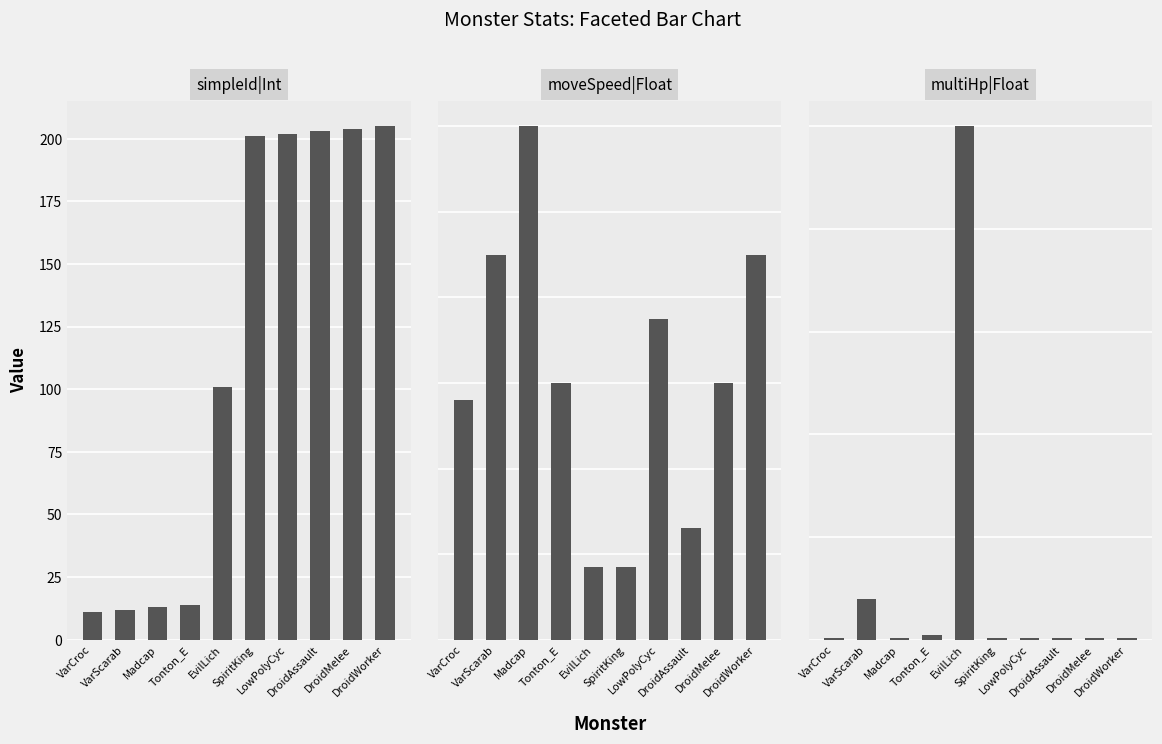

What is the difference between the maximum and minimum values in the simpleId|Int series?

194.0